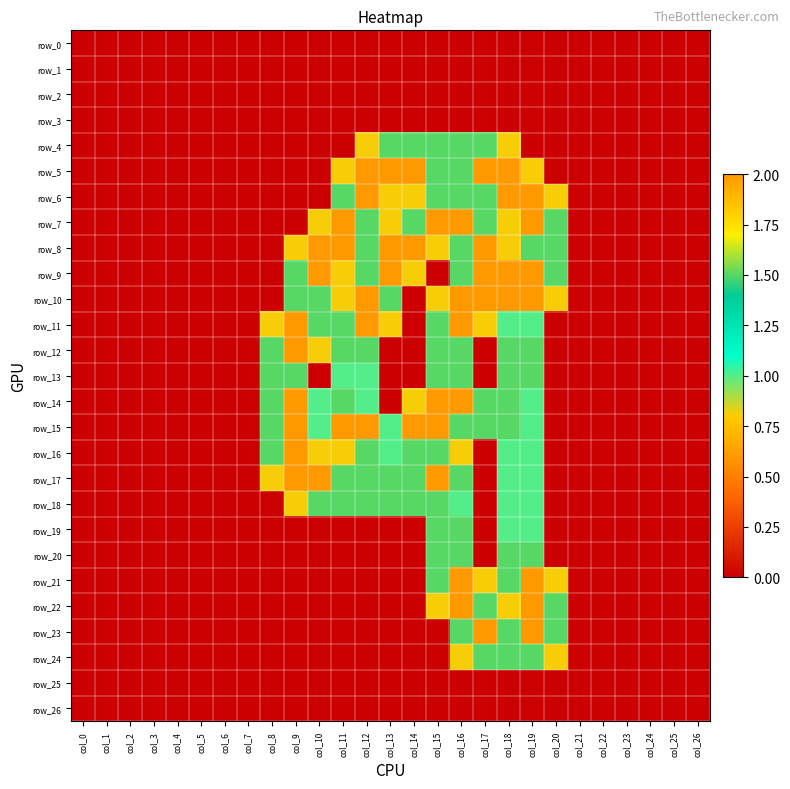

List the labels in order of row_10 value, largest first.

col_12, col_16, col_17, col_18, col_19, col_9, col_10, col_13, col_11, col_15, col_20, col_0, col_1, col_2, col_3, col_4, col_5, col_6, col_7, col_8, col_14, col_21, col_22, col_23, col_24, col_25, col_26